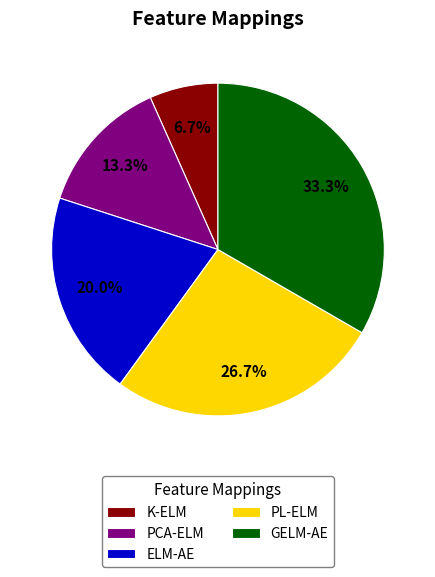

To the nearest percent, what is the difference between the largest and smallest slice percentages?

27%